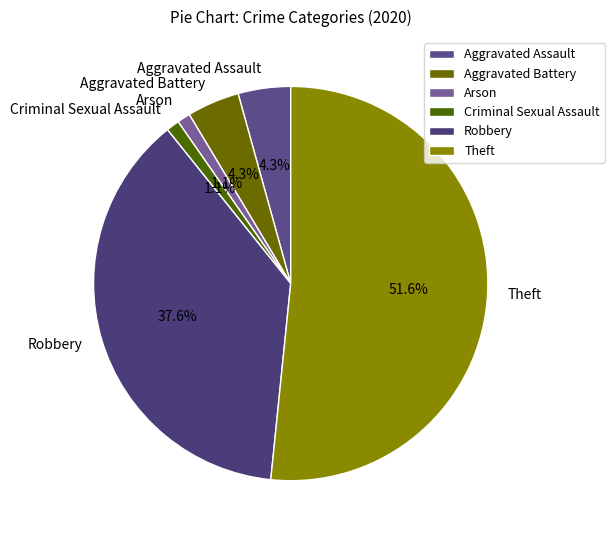

Between Theft and Arson, which is larger?

Theft